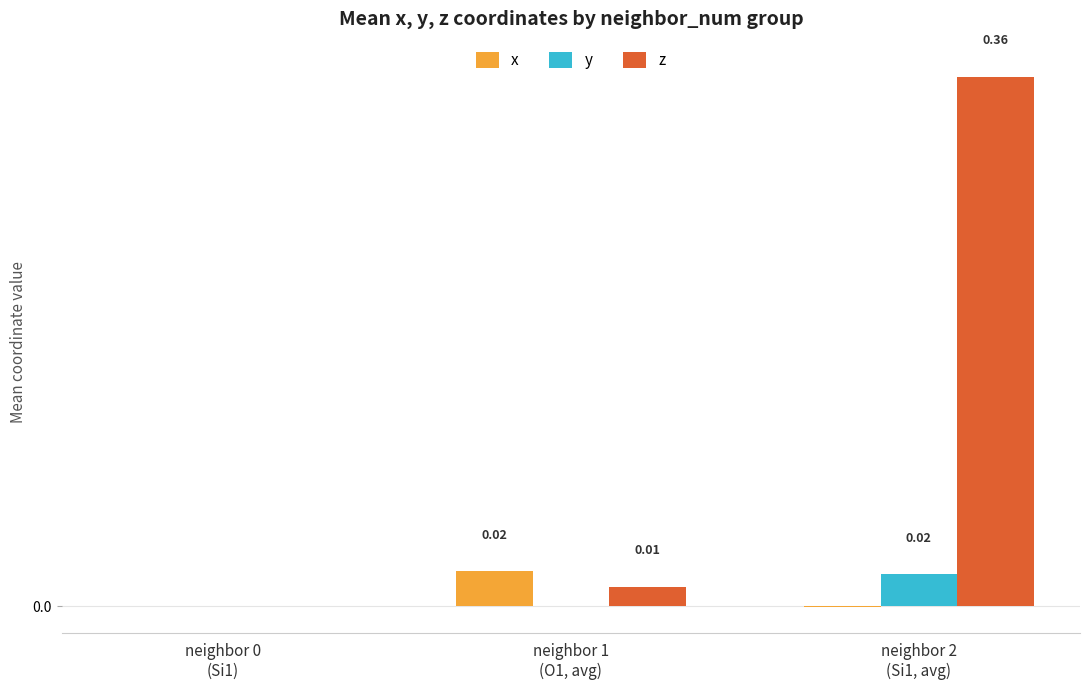

Does the chart contain stacked bars?

No